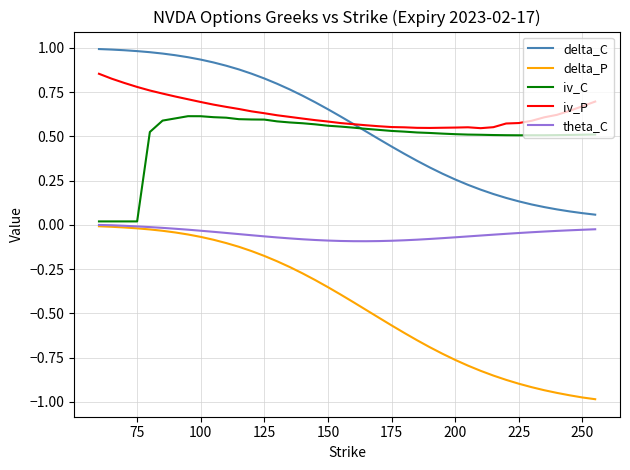

Which series has the largest range (max minus min)?

delta_P